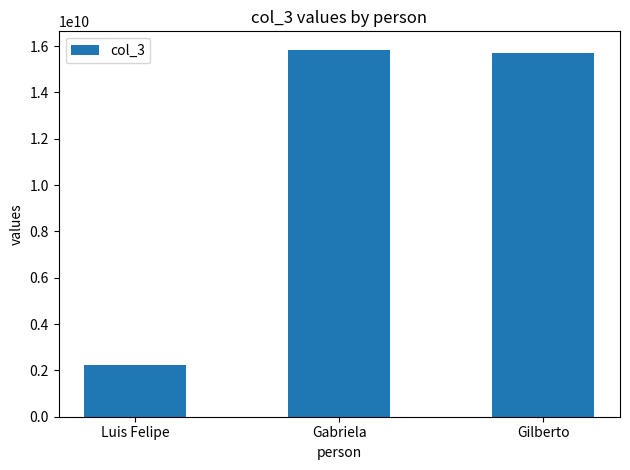

What is the label of the 2nd bar from the right?

Gabriela